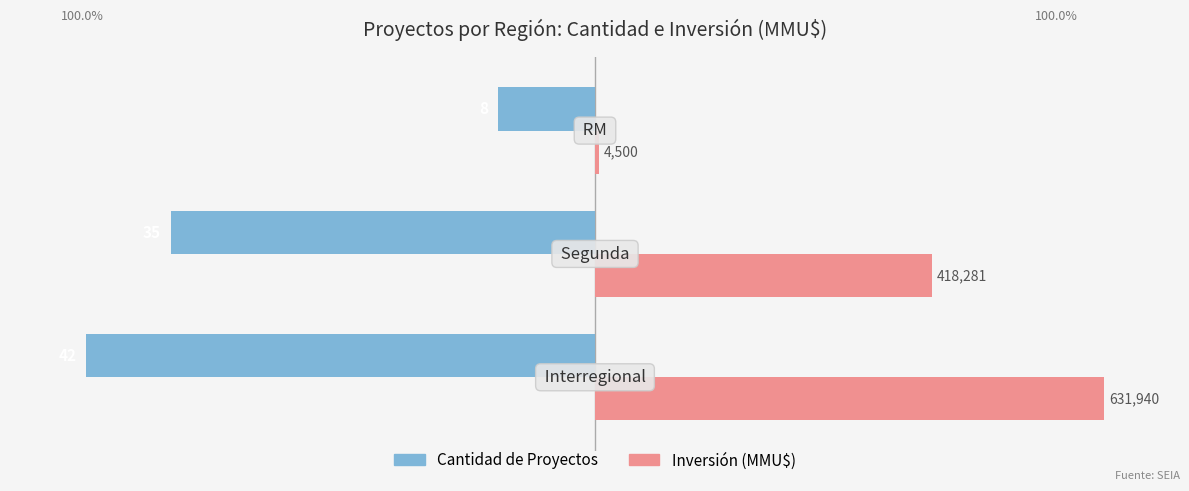

What are all the series names shown in the legend?

Cantidad de Proyectos, Inversión (MMU$)